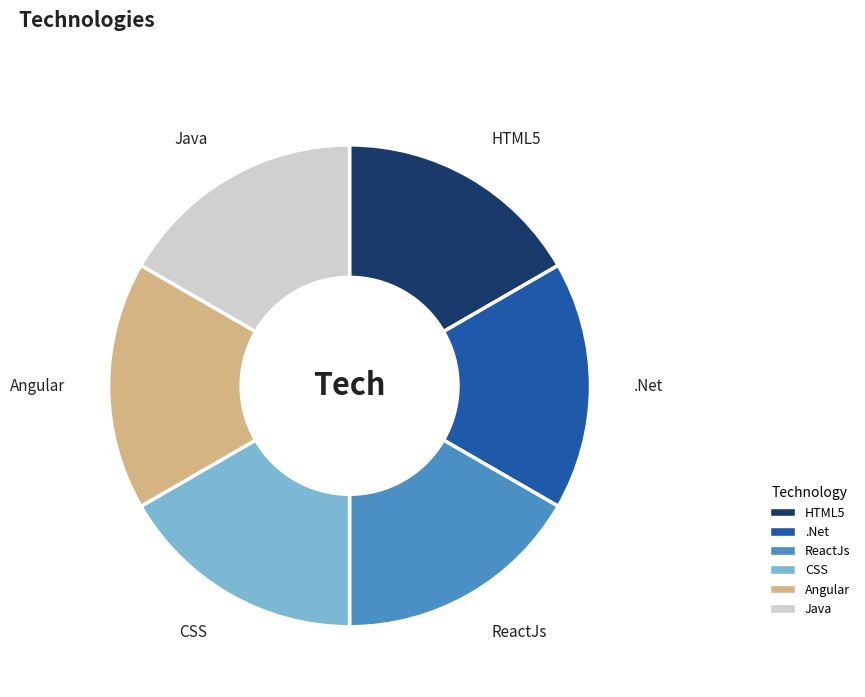

Does CSS account for over 50% of the chart?

No